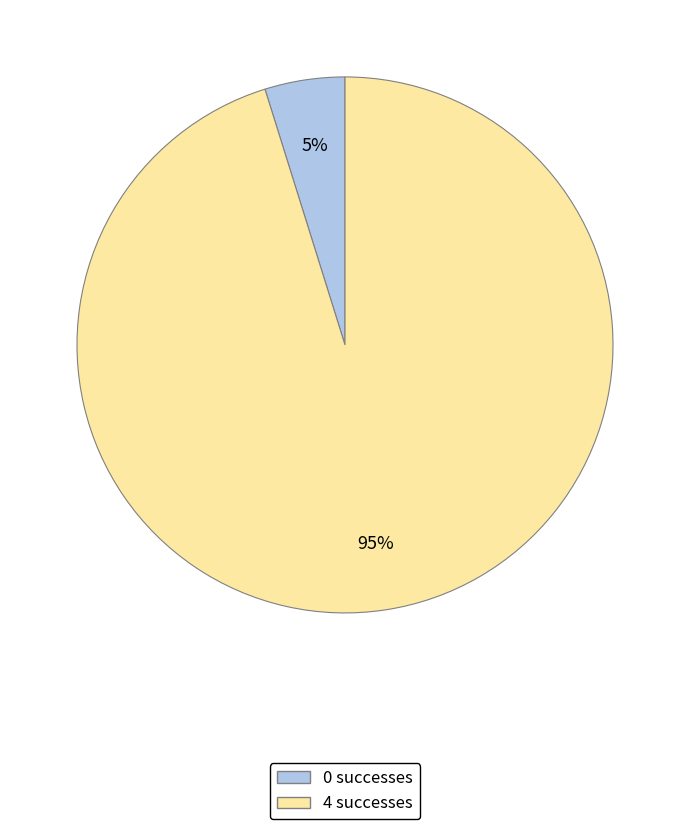

To the nearest percent, what portion does 4 represent?

95%